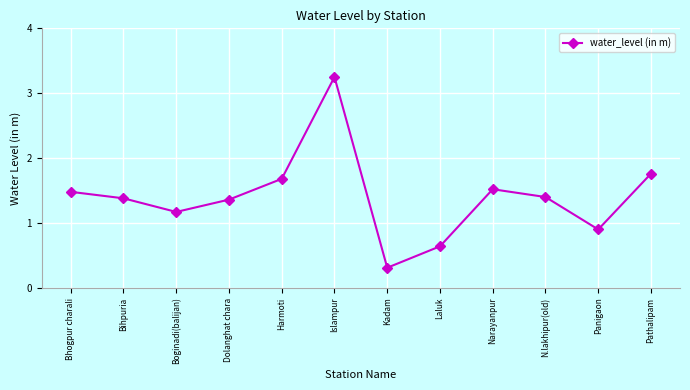

At which category does the data reach its first local valley?

Boginadi(balijan)